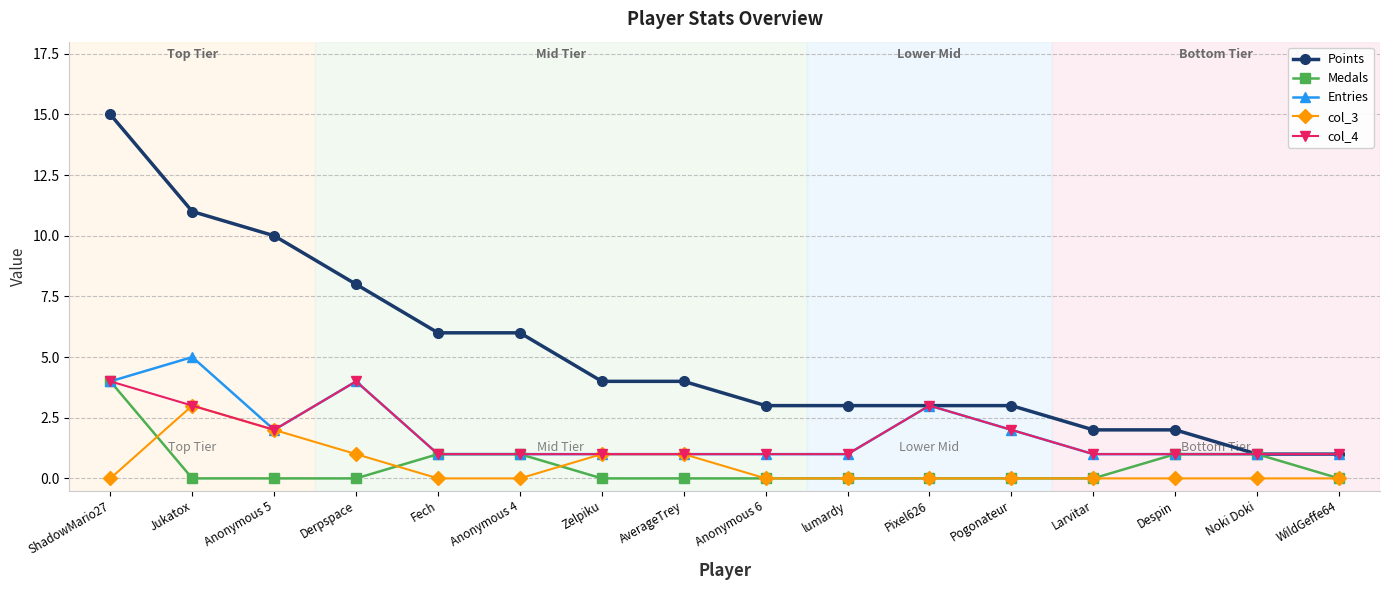

Which series has the widest spread of values?

Points